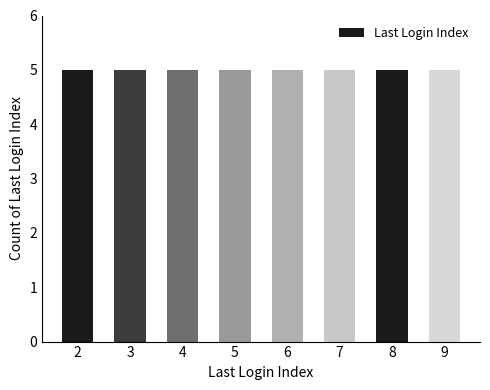

How many data points are less than 6?

8